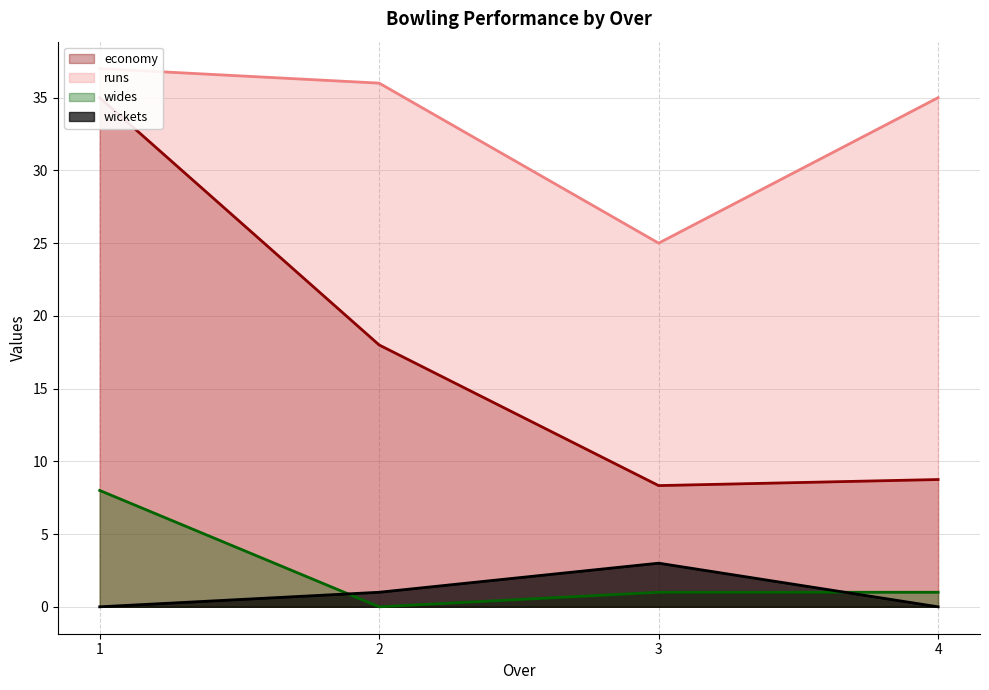

Is it true that wides equals 5 at 2?

False